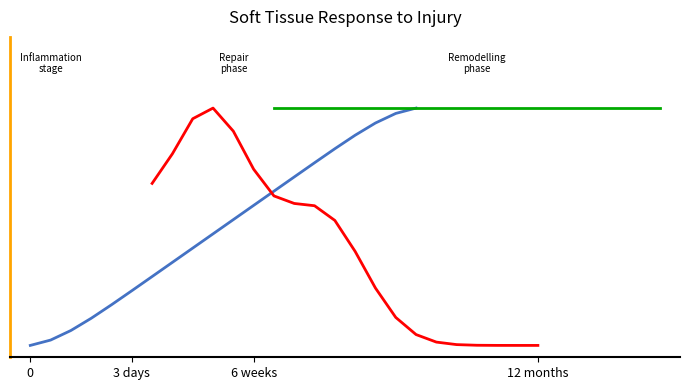

Does the chart display data point markers on the line(s)?

No